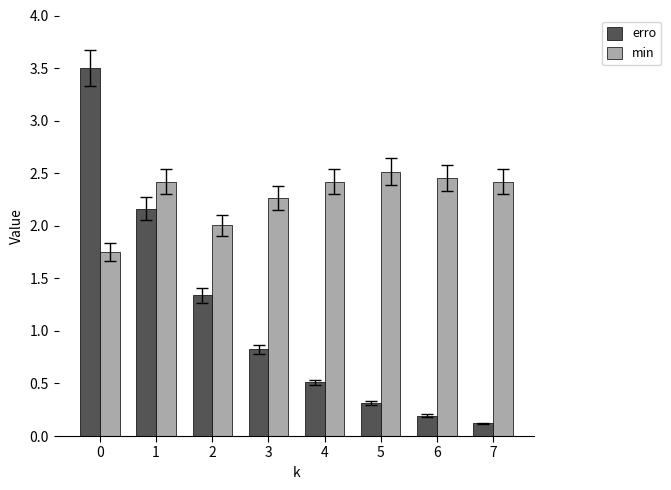

What are all the series names shown in the legend?

erro, min